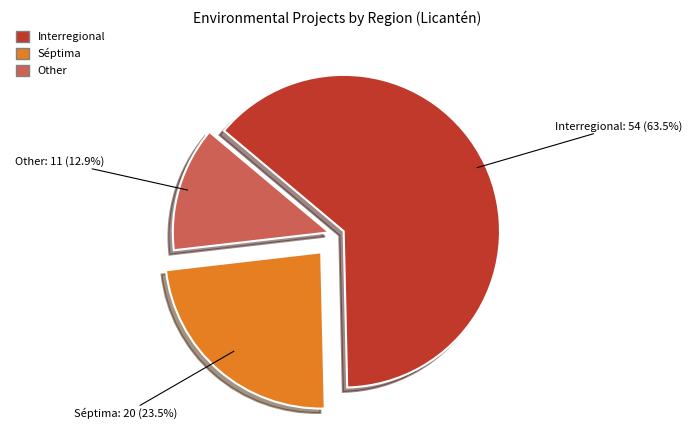

The Other slice represents 13% of the pie. True or false?

True